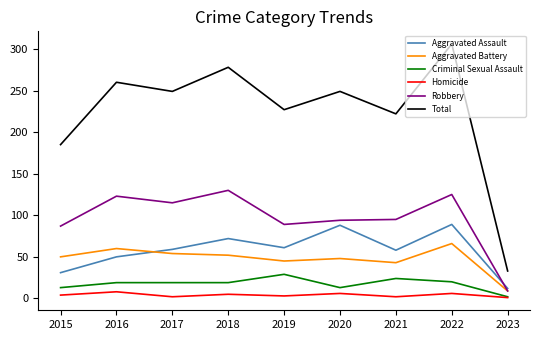

At which label does Aggravated Assault reach its minimum?

2023